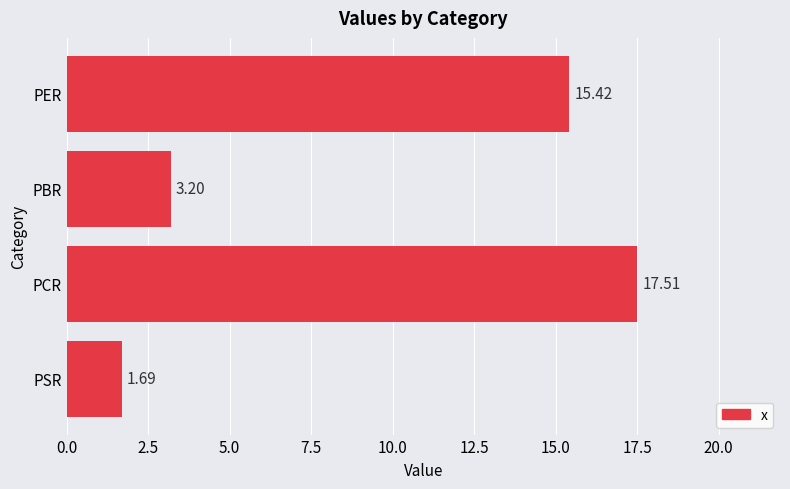

Which category has the lowest value across all series?

PSR